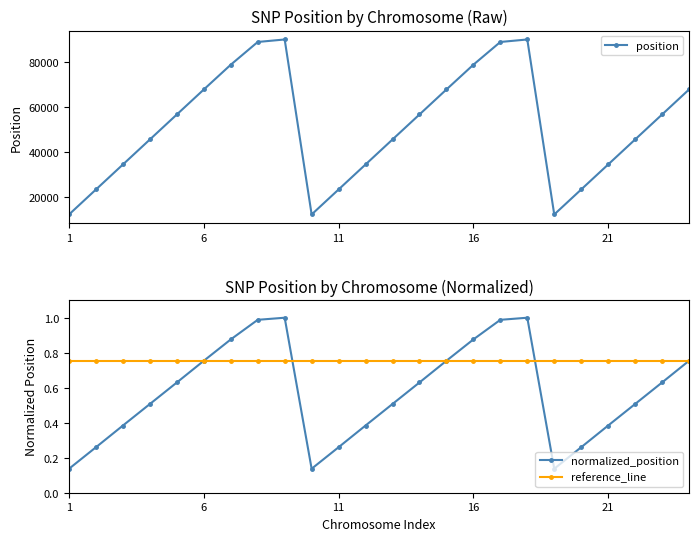

Does the chart display data point markers on the line(s)?

Yes